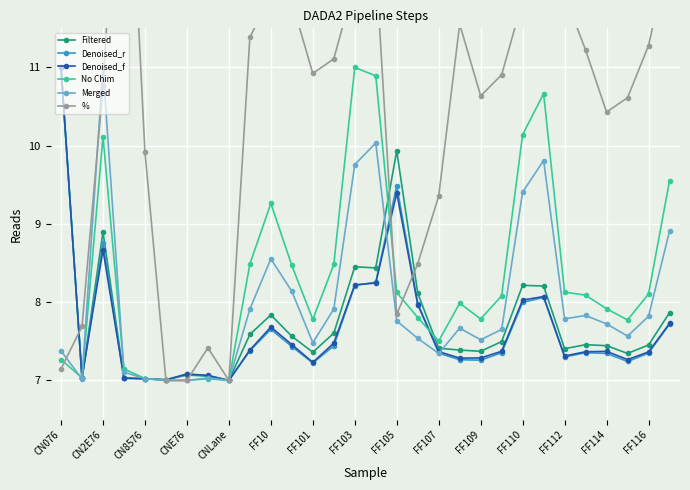

What is the highest value of the Merged series?

11.0